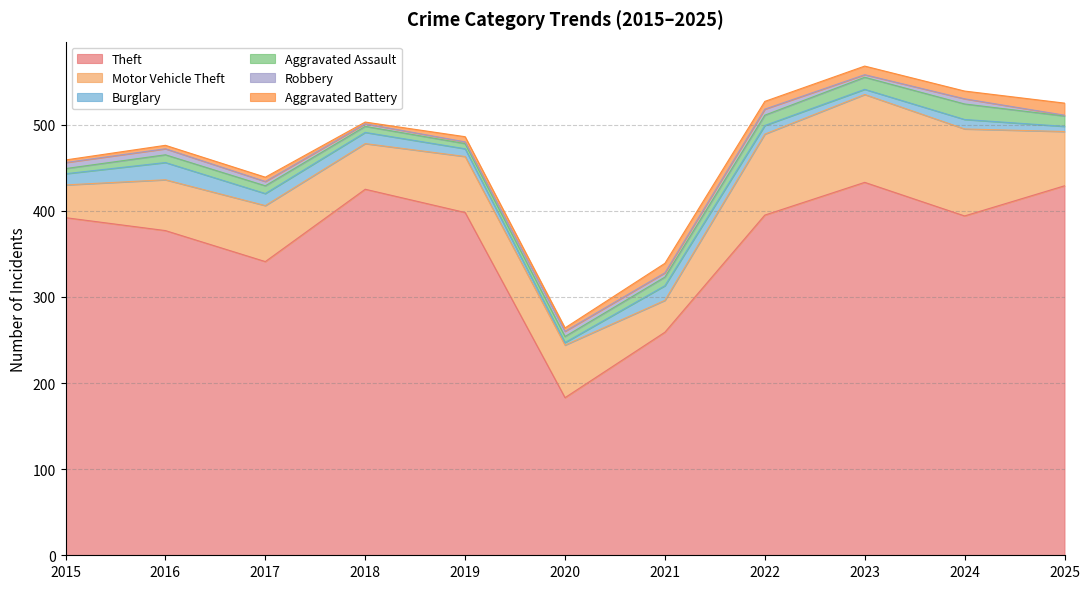

Between 2019 and 2024, which series saw the biggest shift?

Motor Vehicle Theft